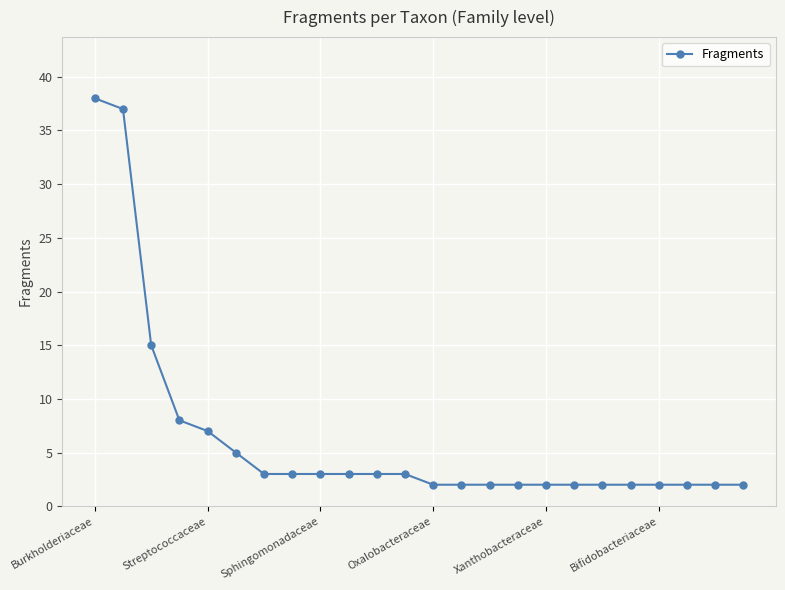

What is the sum of all values?

152